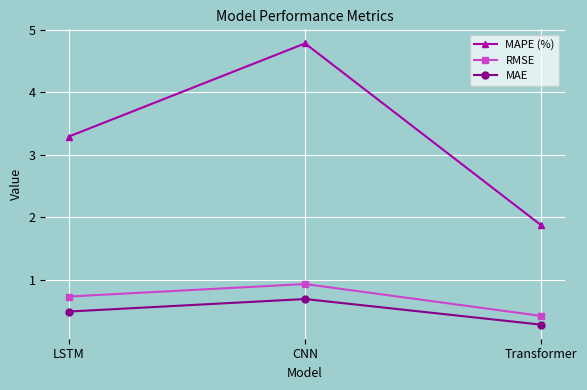

Rank the categories by MAE value from lowest to highest.

Transformer, LSTM, CNN